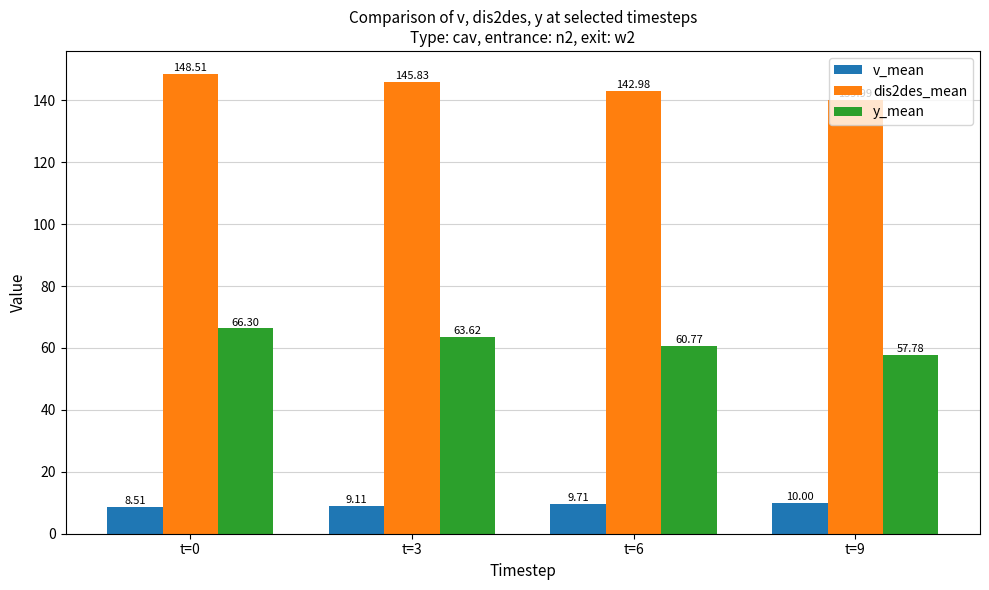

What is the sum of the dis2des_mean values at t=0 and t=9?

288.5